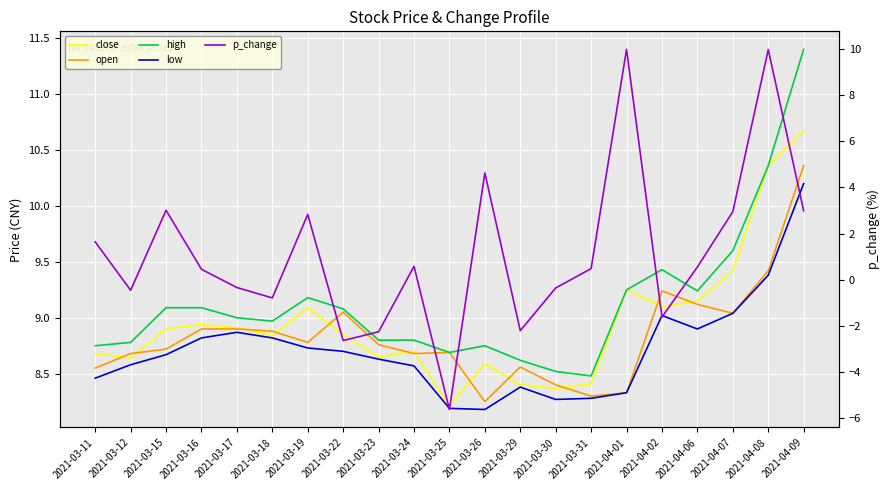

Between 2021-03-29 and 2021-03-31, which series saw the biggest shift?

p_change